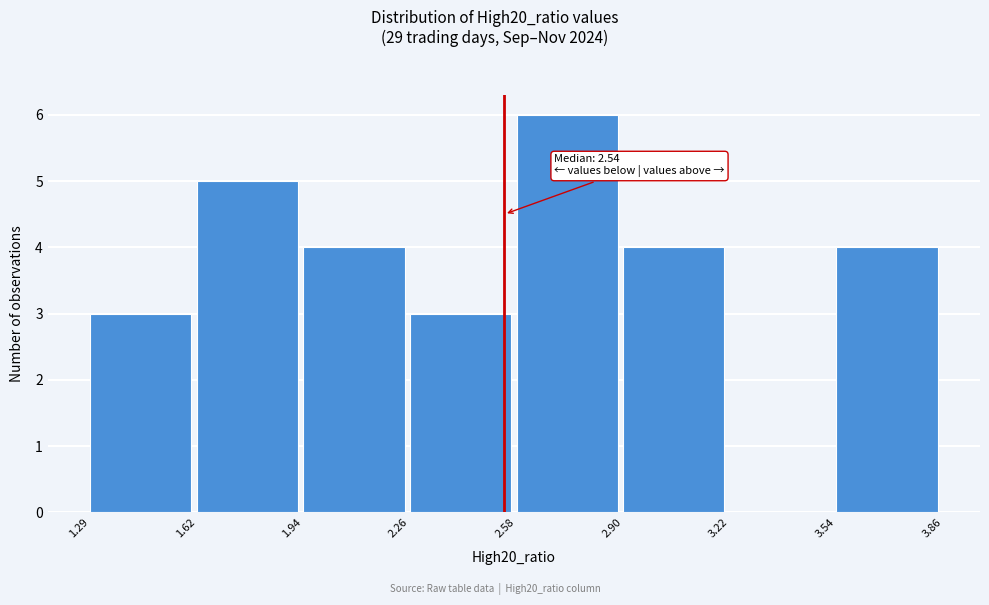

Over which range of the x-axis is the bar tallest?

2.58 to 2.90